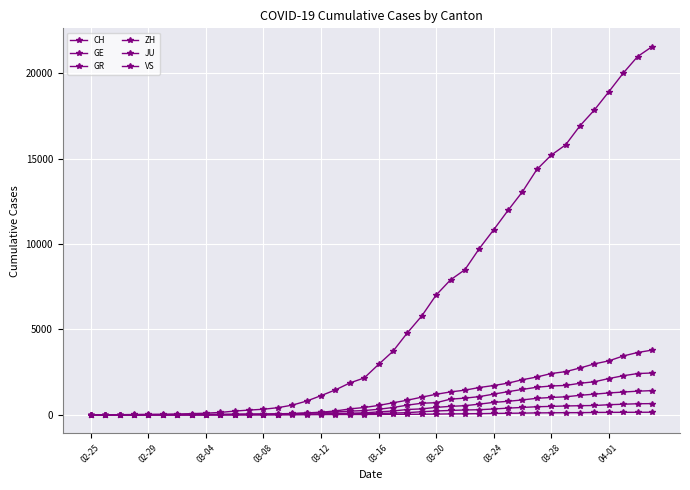

True or false: ZH has more than 1 points higher than both neighbors.

False